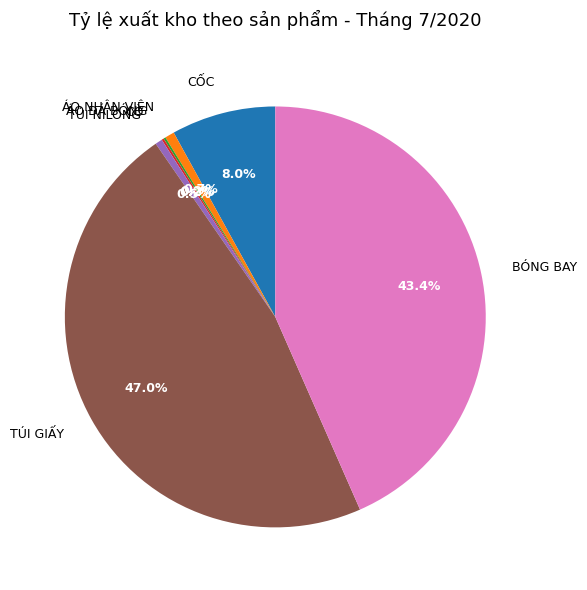

Does ÁO NHÂN VIÊN account for over 50% of the chart?

No